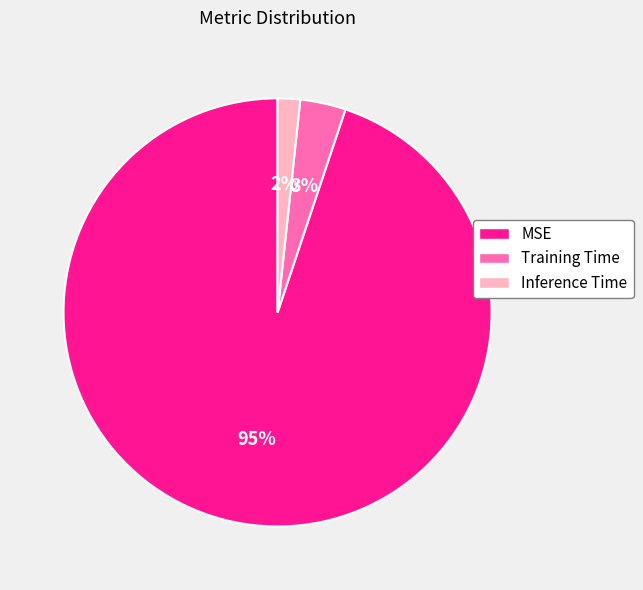

True or false: Training Time accounts for 3% of the total.

True